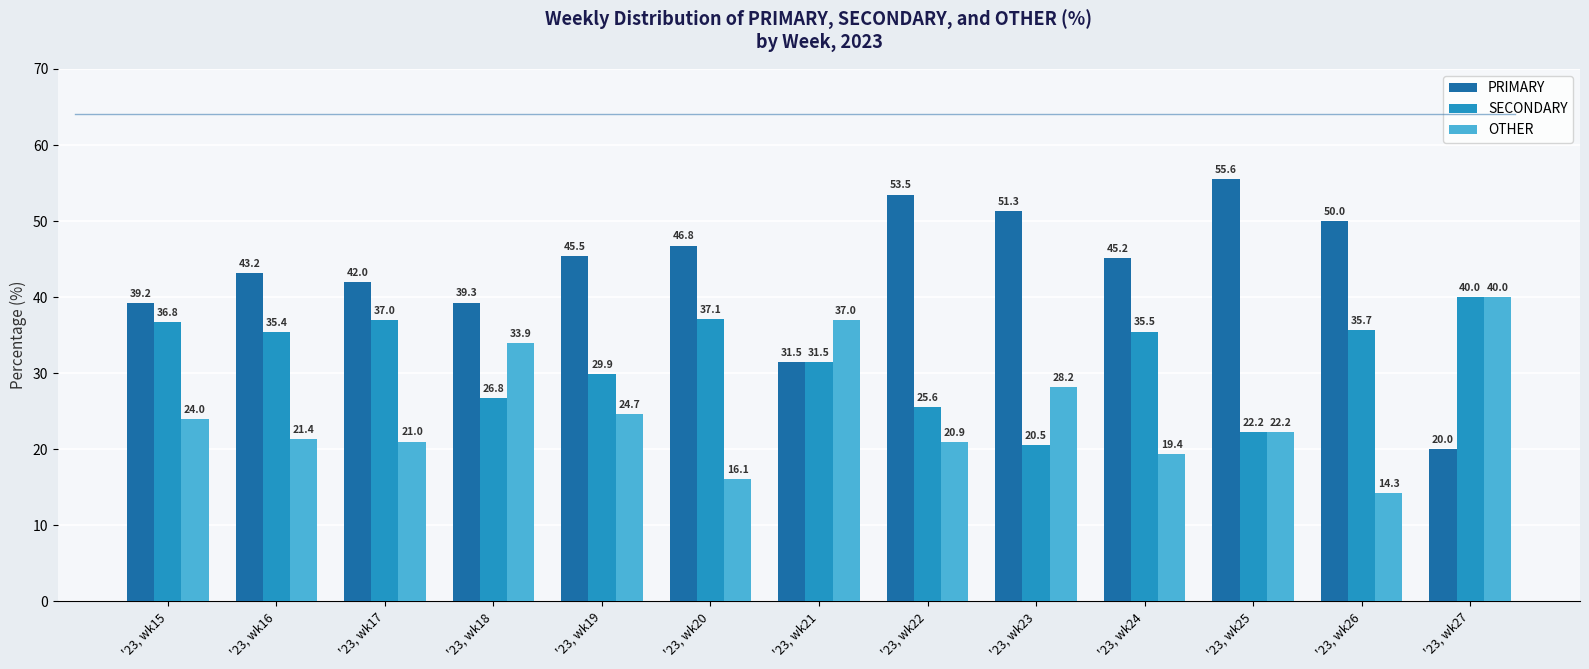

What is the average value of the SECONDARY series?

31.8